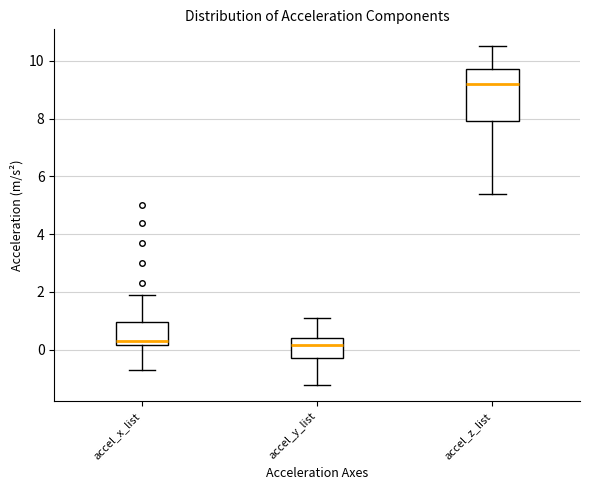

Reading left to right, read every box against the y-axis: the position of its median line, the range the box covers, and the ends of its whiskers. The values are not printed on the chart, so give them approximately, as read against the axis.

accel_x_list: median 0.4, box 0.2 to 1.0, whiskers -0.6 to 2.0
accel_y_list: median 0.2, box -0.2 to 0.4, whiskers -1.2 to 1.2
accel_z_list: median 9.2, box 8.0 to 9.8, whiskers 5.4 to 10.6